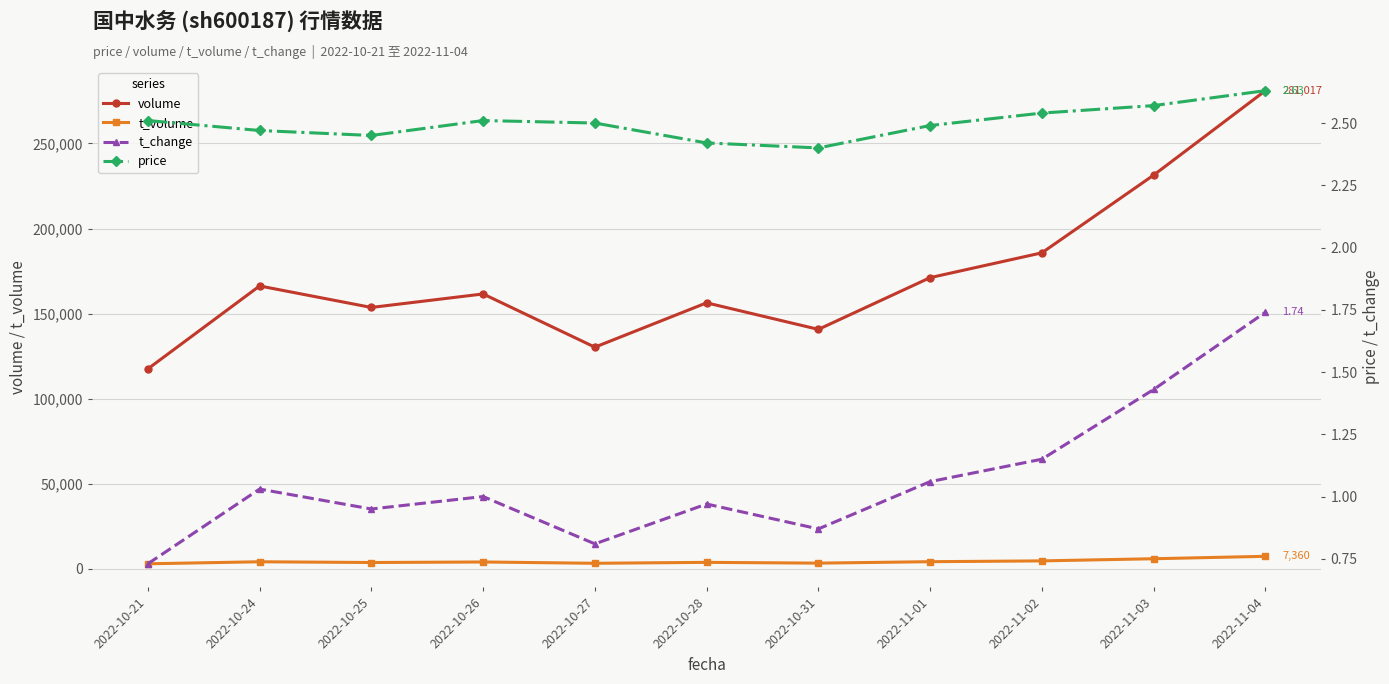

What is the difference between the t_volume values at 2022-11-01 and 2022-10-31?

842